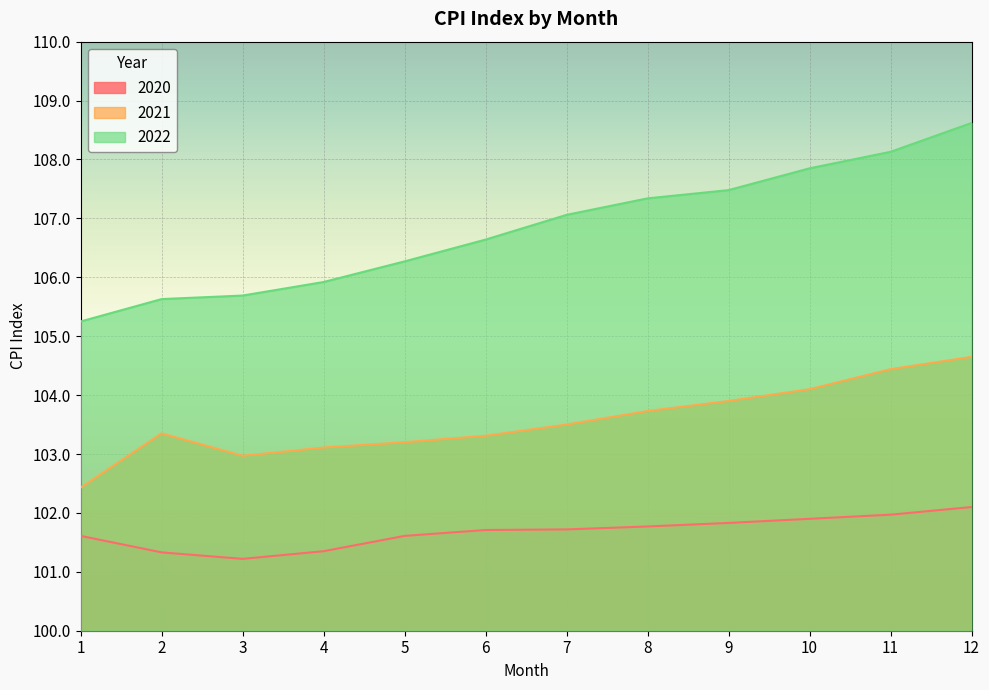

Rank the series at 12 from highest to lowest value.

2022, 2021, 2020